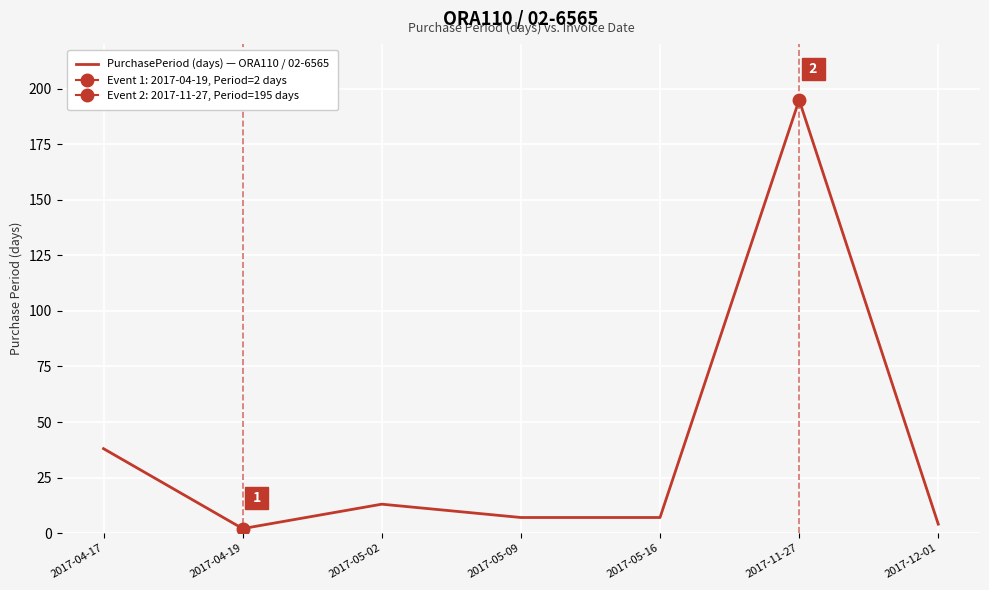

Which has a higher value, 2017-04-19 or 2017-04-17?

2017-04-17